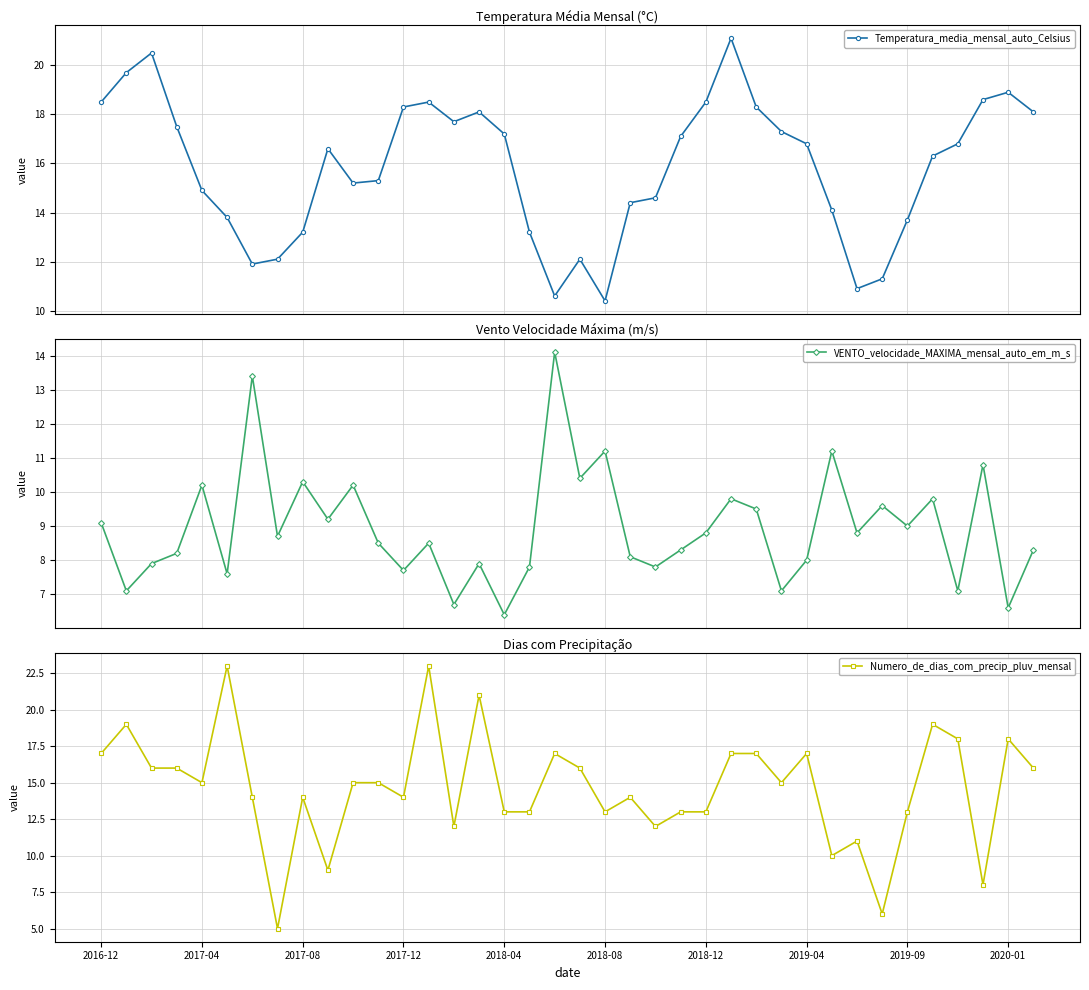

What is the minimum value for VENTO_velocidade_MAXIMA_mensal_auto_em_m_s?

6.4